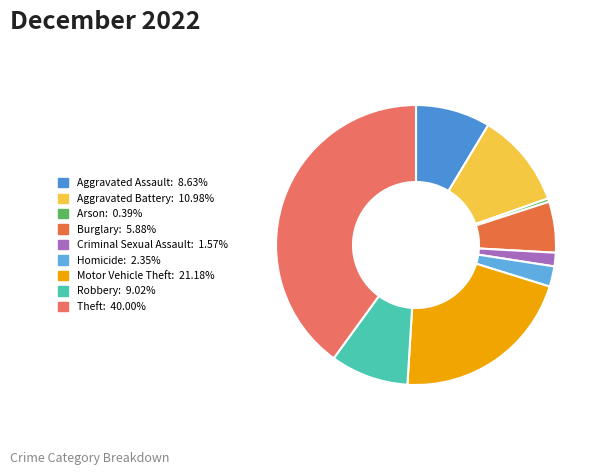

What percentage do Aggravated Assault and Aggravated Battery together represent?

19.6%